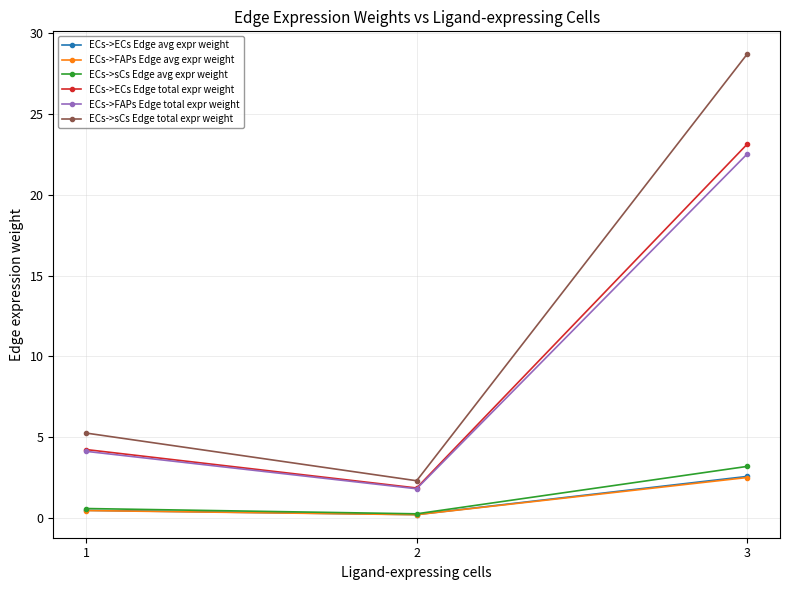

Reading left to right, transcribe all the data shown in this chart.

ECs->ECs Edge avg expr weight: 0.5	0.2	2.6
ECs->FAPs Edge avg expr weight: 0.5	0.2	2.5
ECs->sCs Edge avg expr weight: 0.6	0.3	3.2
ECs->ECs Edge total expr weight: 4.2	1.9	23.1
ECs->FAPs Edge total expr weight: 4.1	1.8	22.5
ECs->sCs Edge total expr weight: 5.3	2.3	28.7